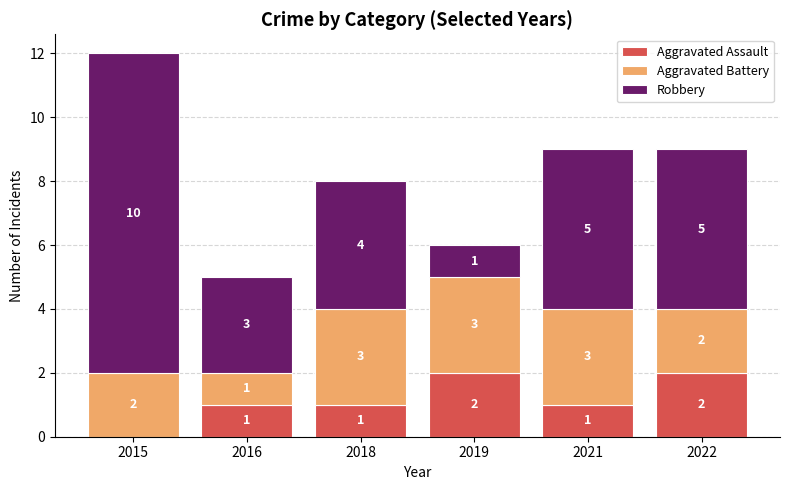

Reading left to right, list the values for the Aggravated Assault series.

2015=0	2016=1	2018=1	2019=2	2021=1	2022=2